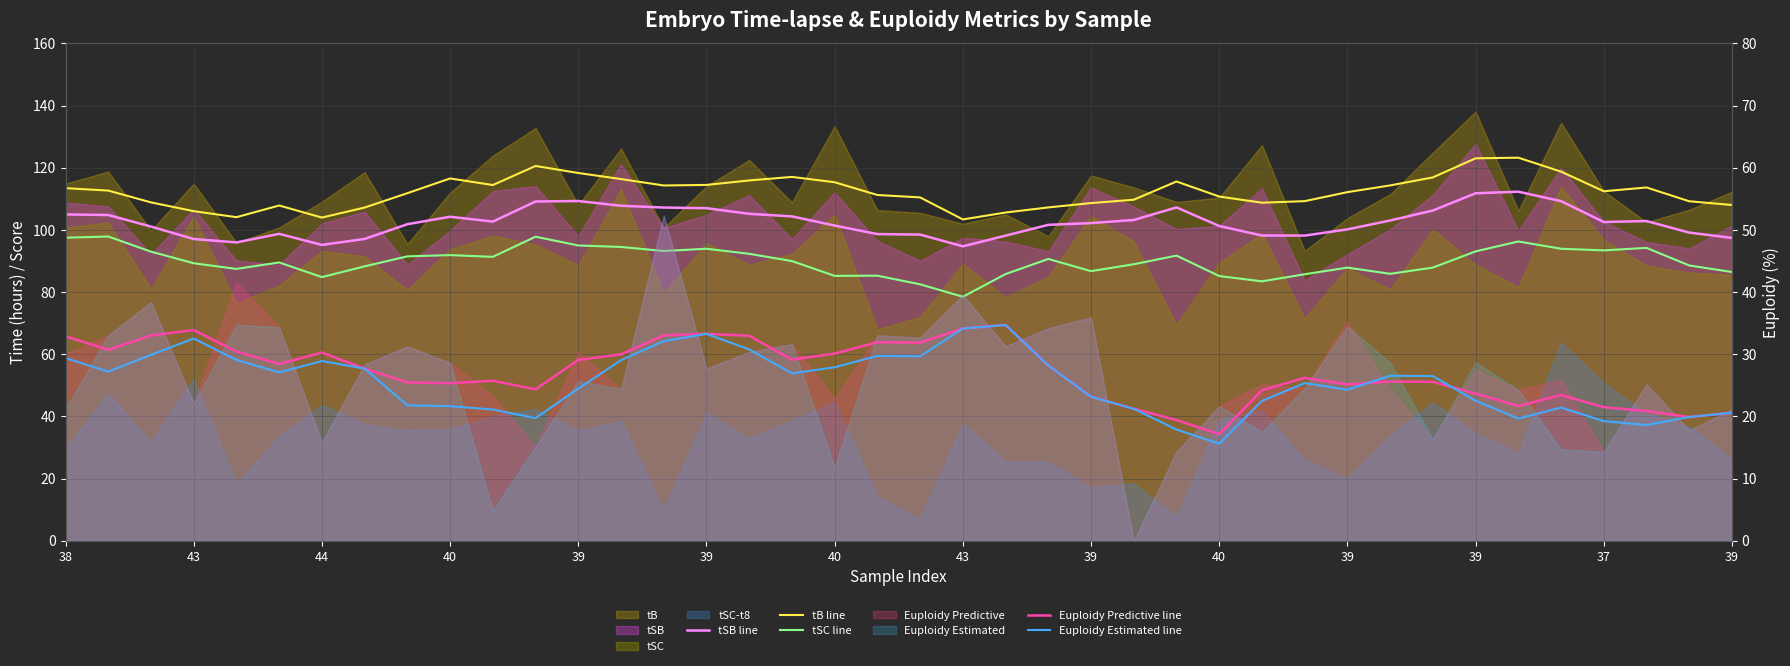

What is the average value of the tSC line series?

89.9